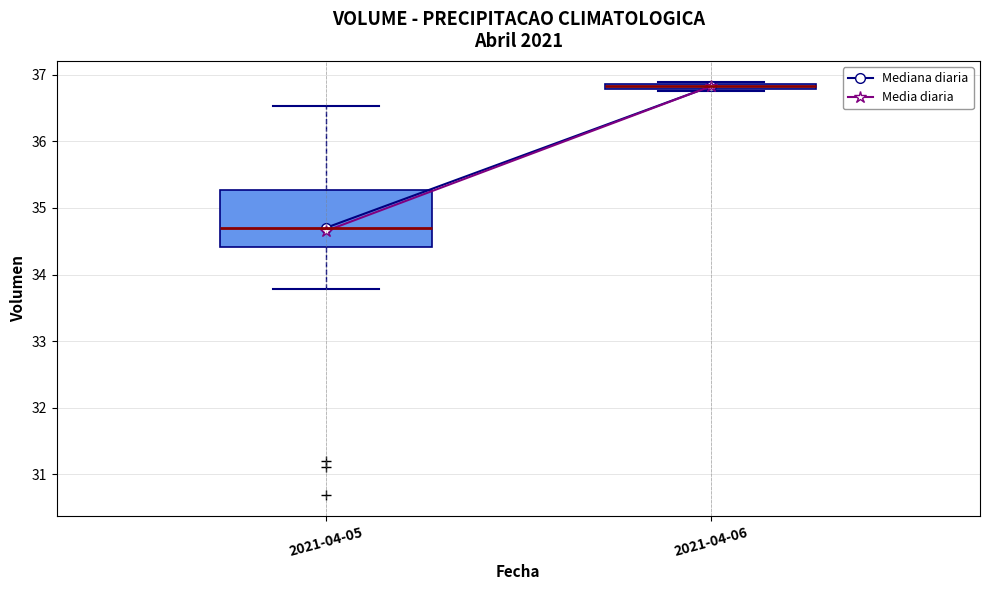

Which box's median line is the lowest?

2021-04-05